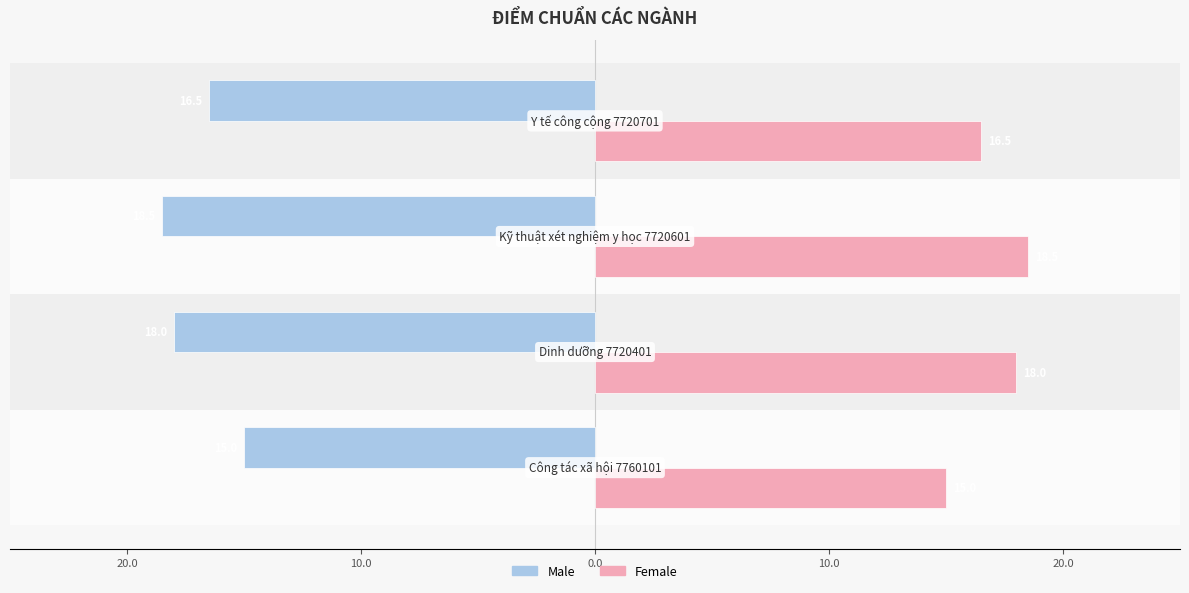

Which series has the largest range (max minus min)?

Male